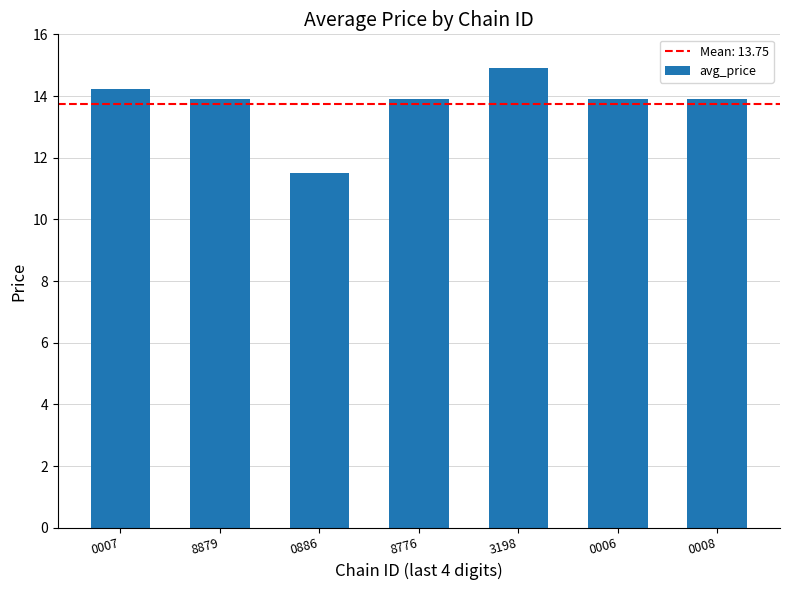

What is the label of the 5th bar from the right?

0886